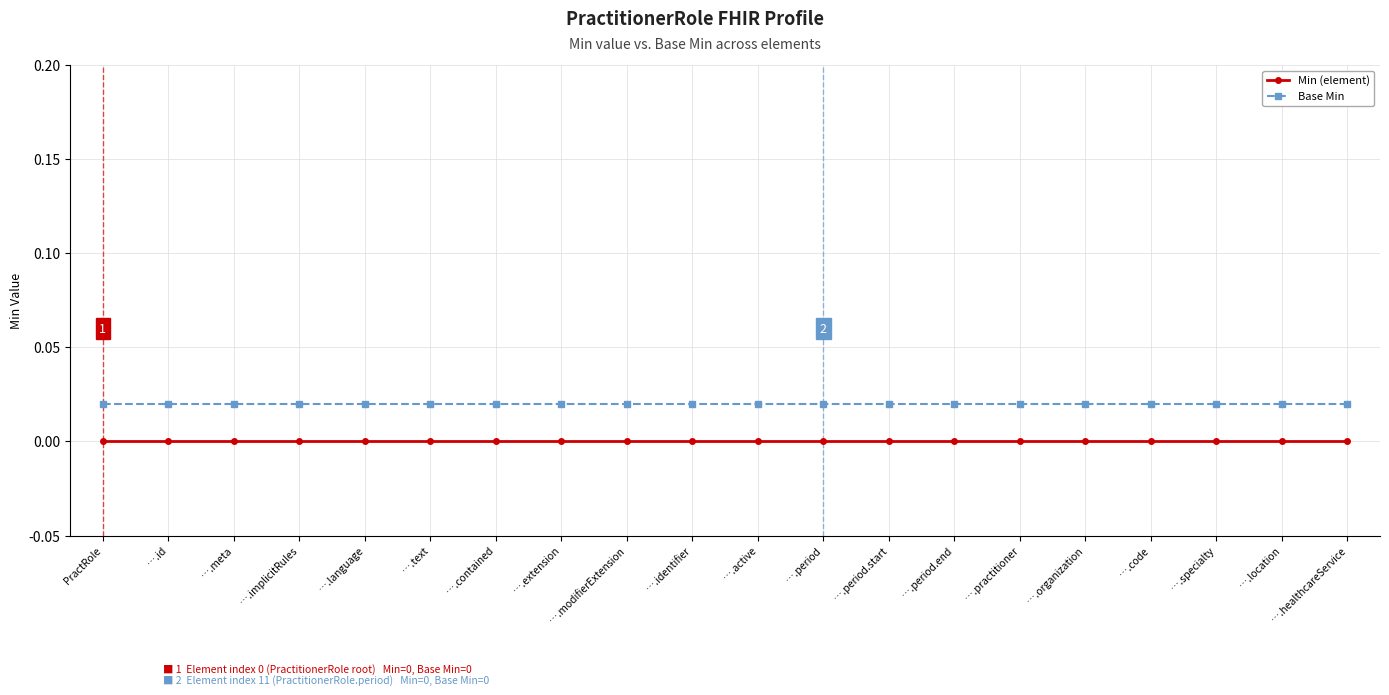

True or false: Base Min and Min (element) intersect in this chart.

False